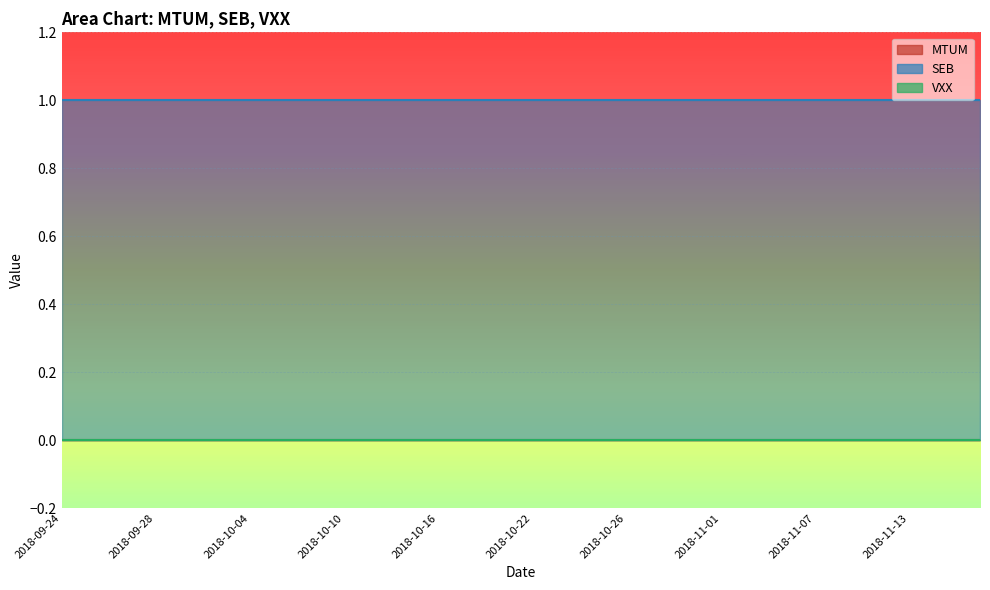

Which series has the largest total across all categories?

SEB